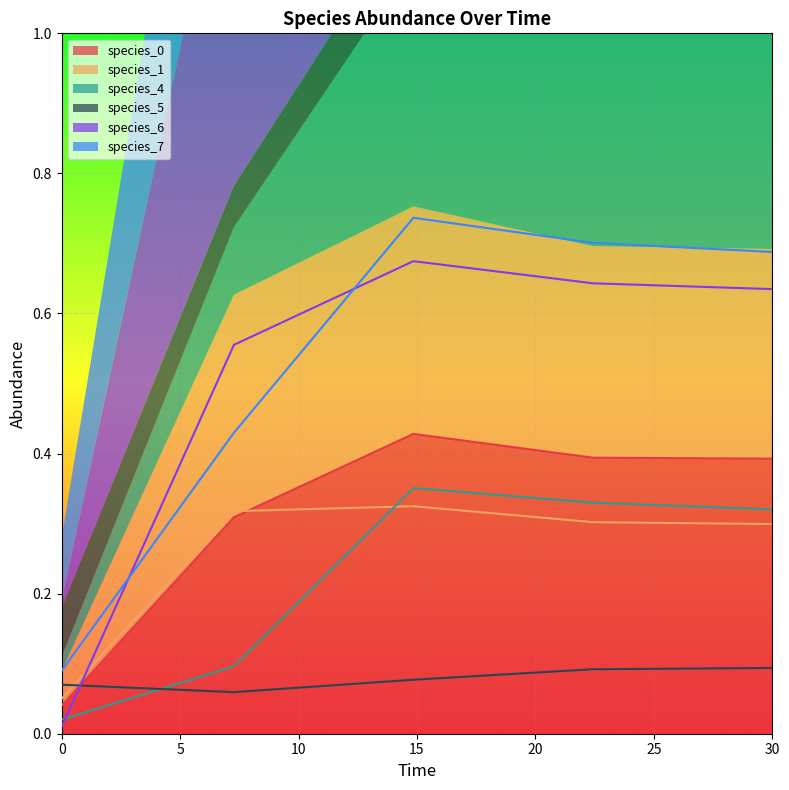

At 7.272727272727273, list the series in order from largest to smallest.

species_6, species_7, species_1, species_0, species_4, species_5